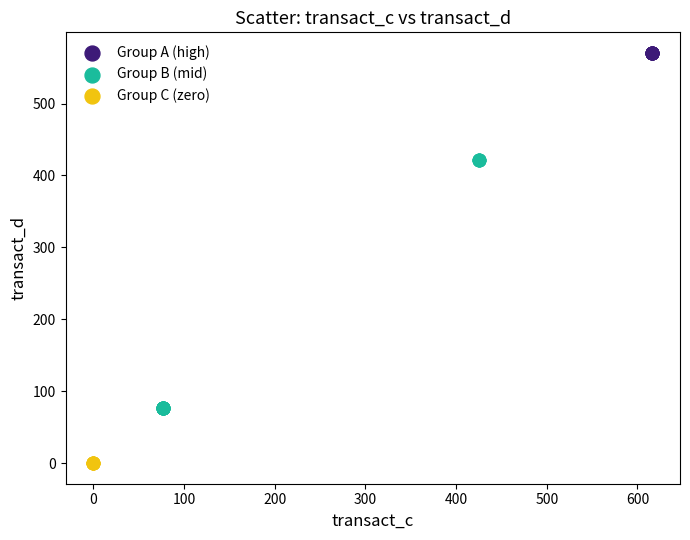

Which series reaches the minimum Y coordinate?

Group C (zero)